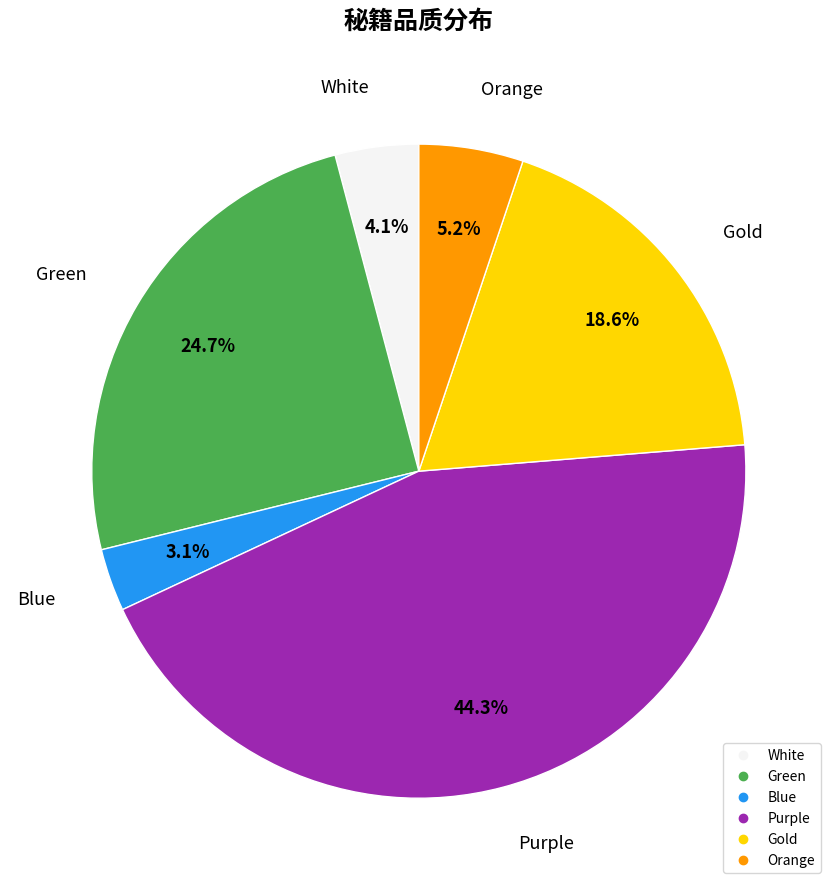

Rank the categories by value from highest to lowest.

Purple, Green, Gold, Orange, White, Blue